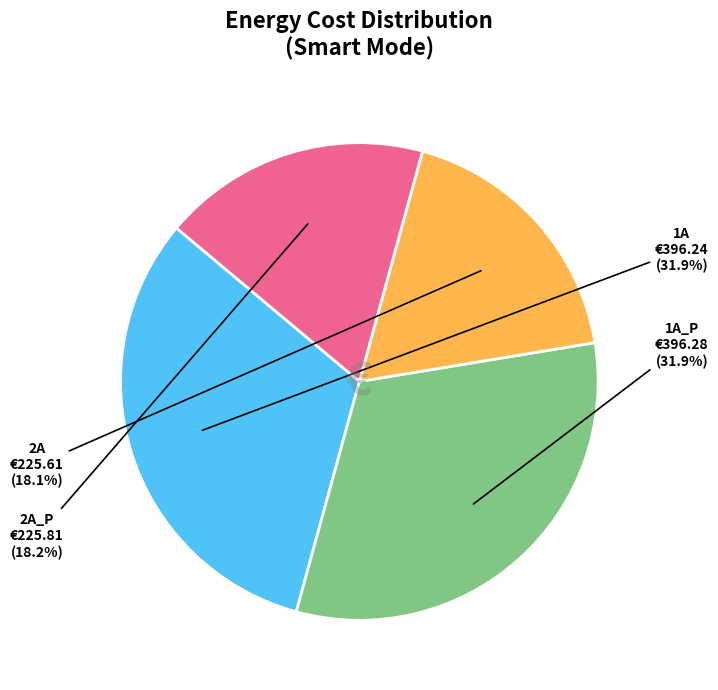

How many segments does this pie chart have?

4